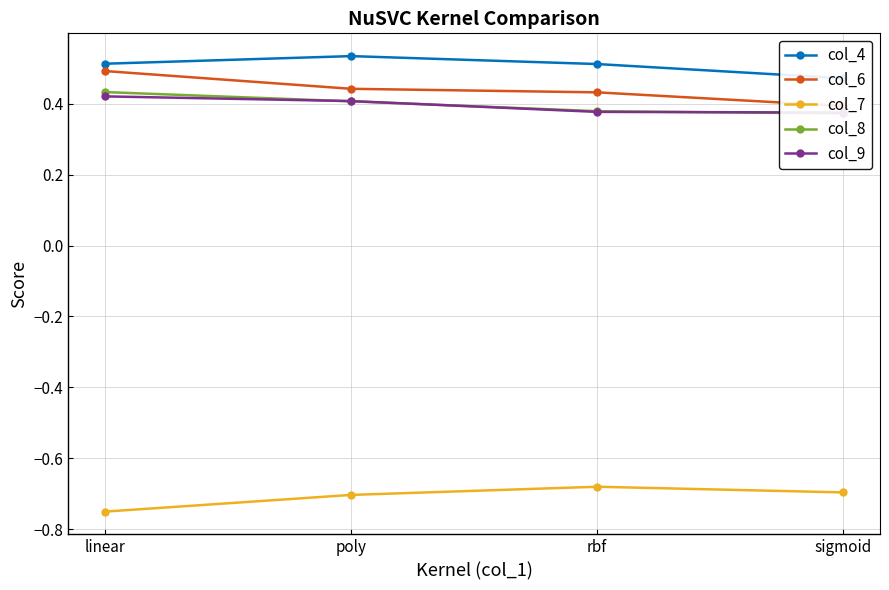

What is the spread (max minus min) of values at rbf?

1.2